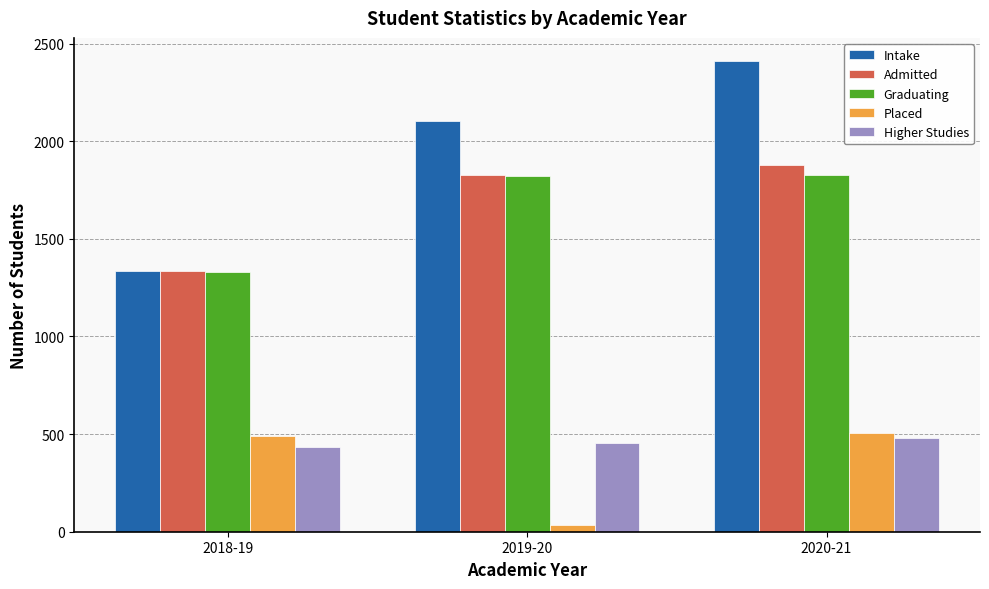

Rank the categories by Higher Studies value from highest to lowest.

2020-21, 2019-20, 2018-19